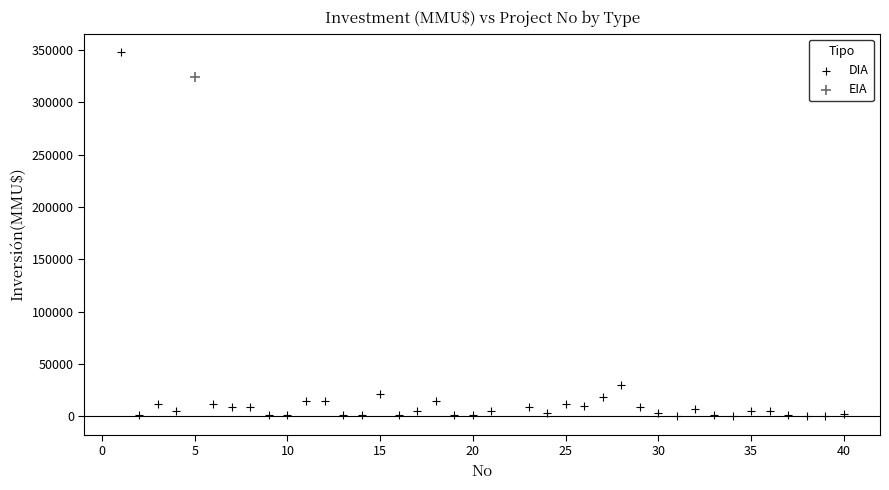

What are all the series names shown in the legend?

DIA, EIA